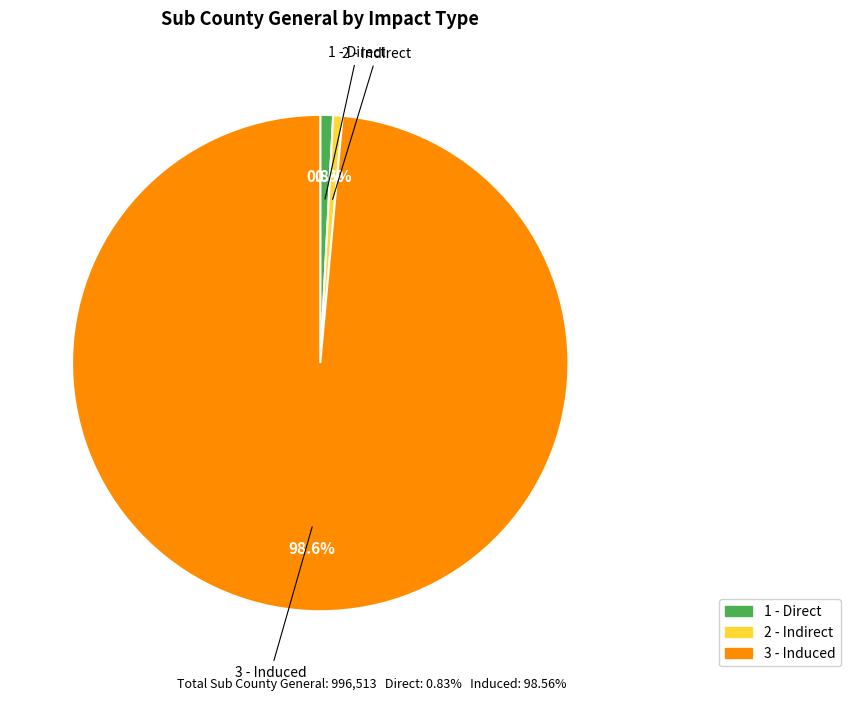

What is the majority slice?

3 - Induced